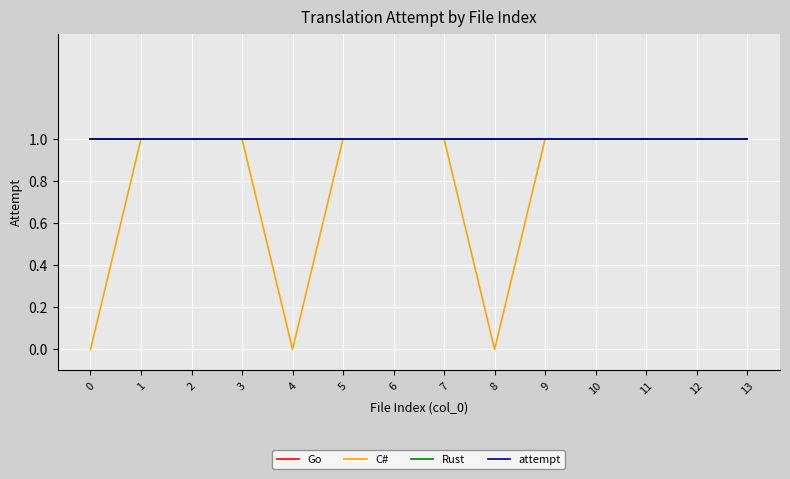

True or false: Go has more than 1 interior local peaks.

False